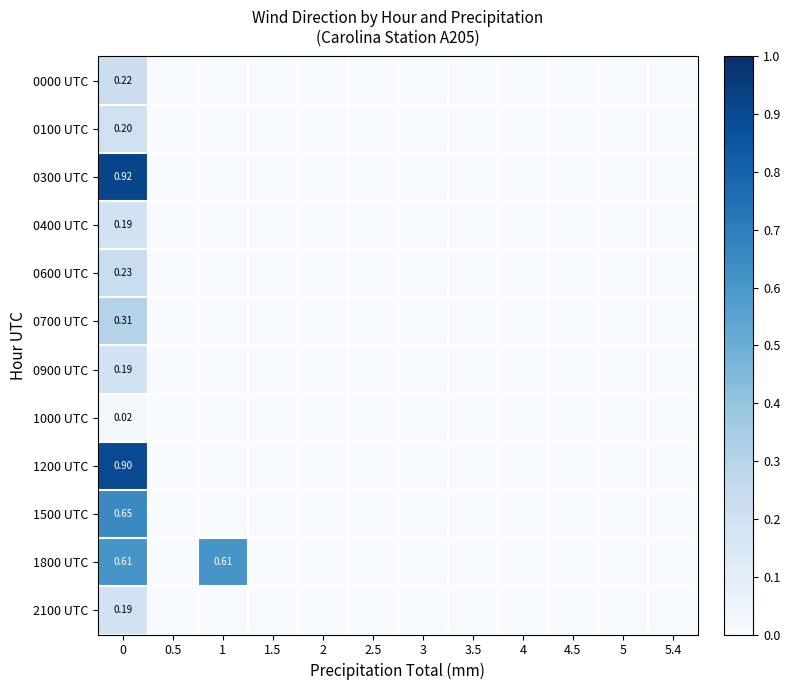

How many distinct data groups are displayed?

12